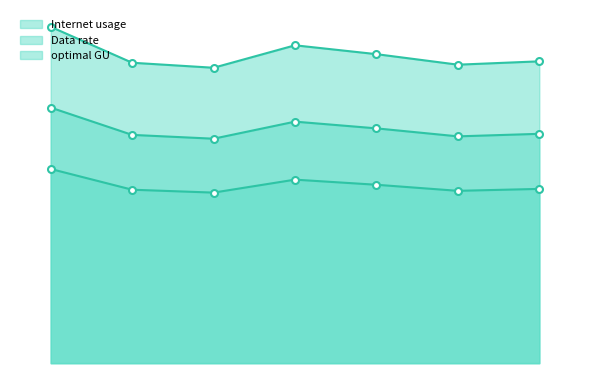

Does the chart have visible grid lines?

No